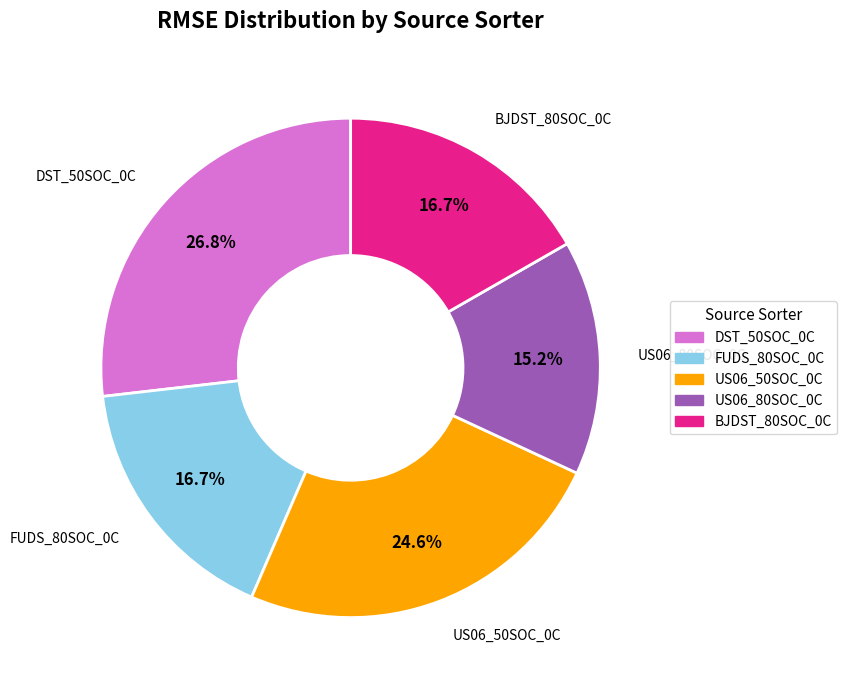

Is FUDS_80SOC_0C the majority of the pie?

No